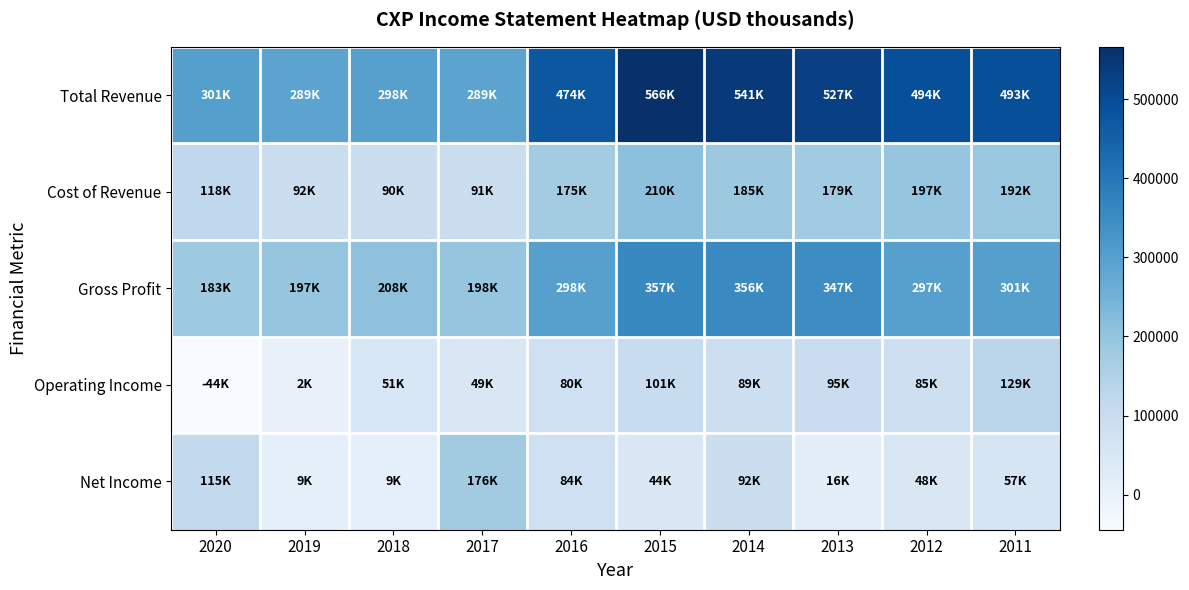

Which has a higher value, 2014 or 2018?

2014